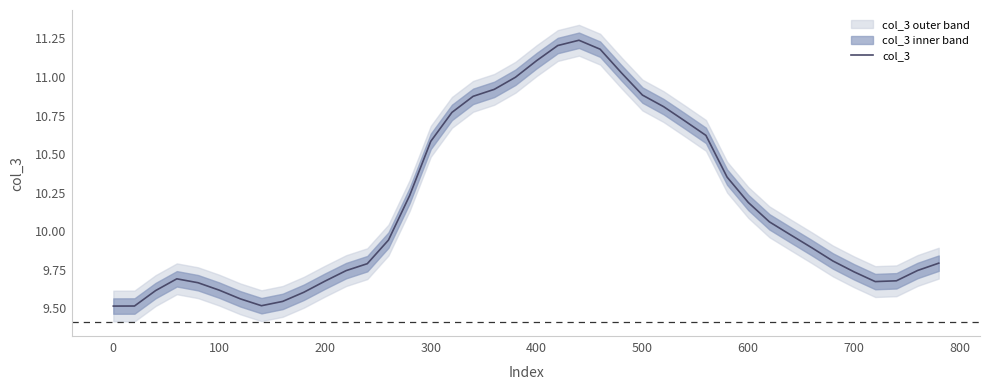

The col_3 series shows 16.9 at 200. True or false?

False